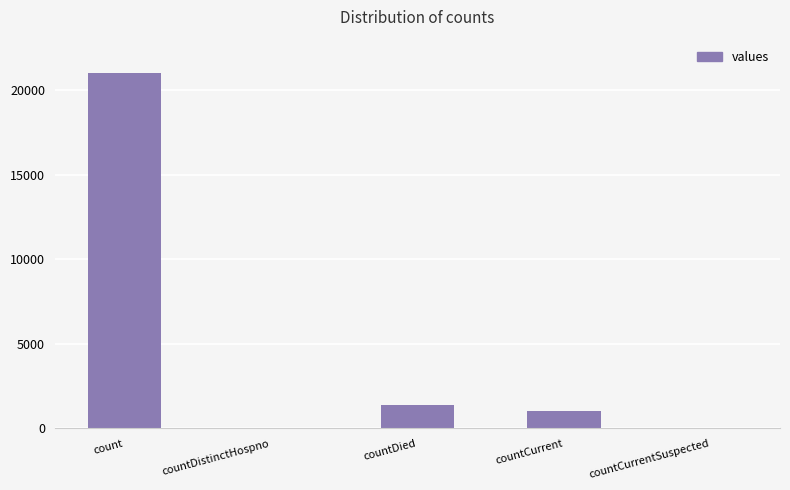

What is the change in value from count to countCurrent?

-20044